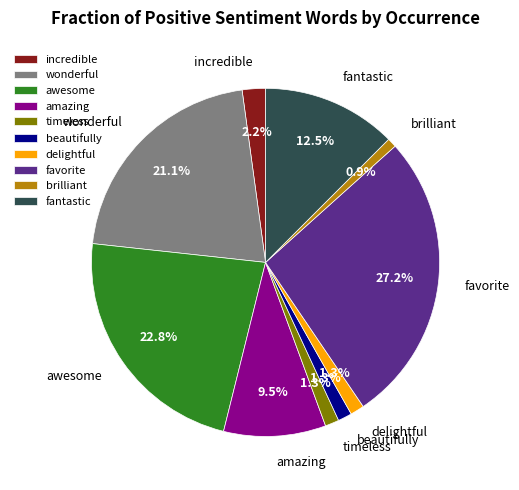

Combined, do wonderful and favorite account for over 50%?

No